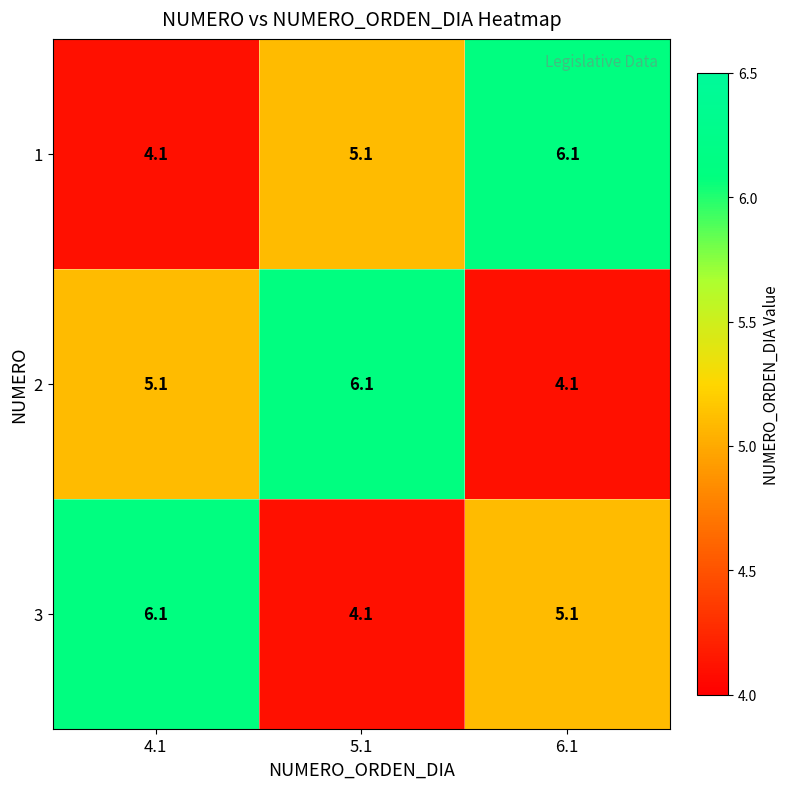

At 6.1, list the series in order from smallest to largest.

2, 3, 1